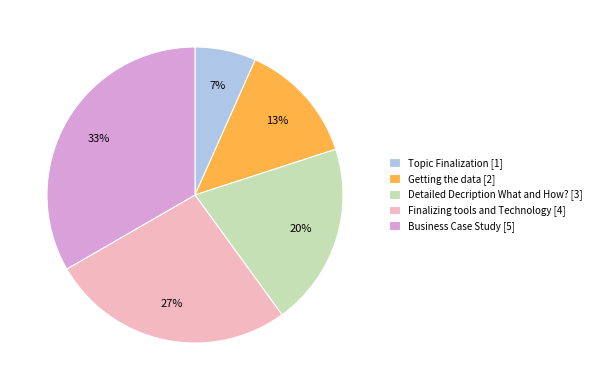

Which slice is the largest?

Business Case Study